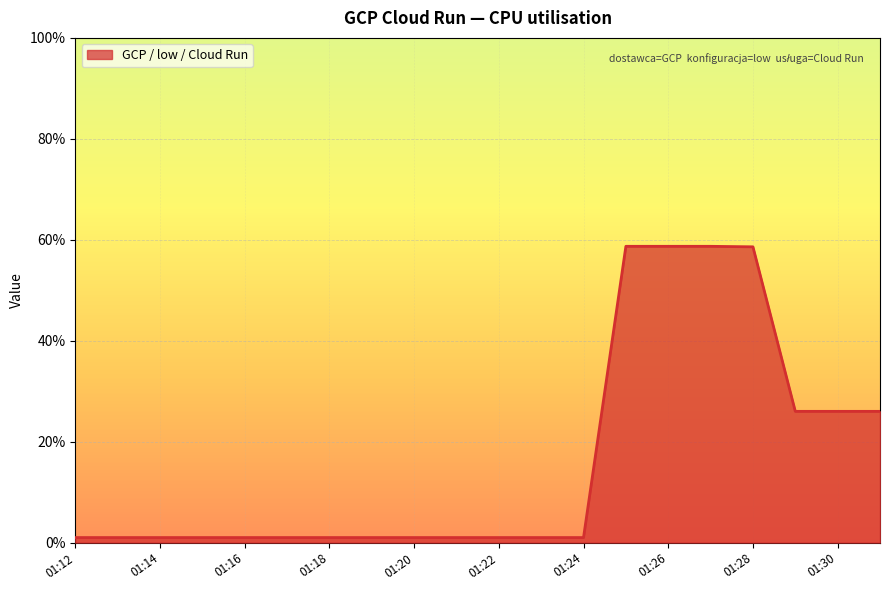

What is the difference between the maximum and minimum values?

57.7